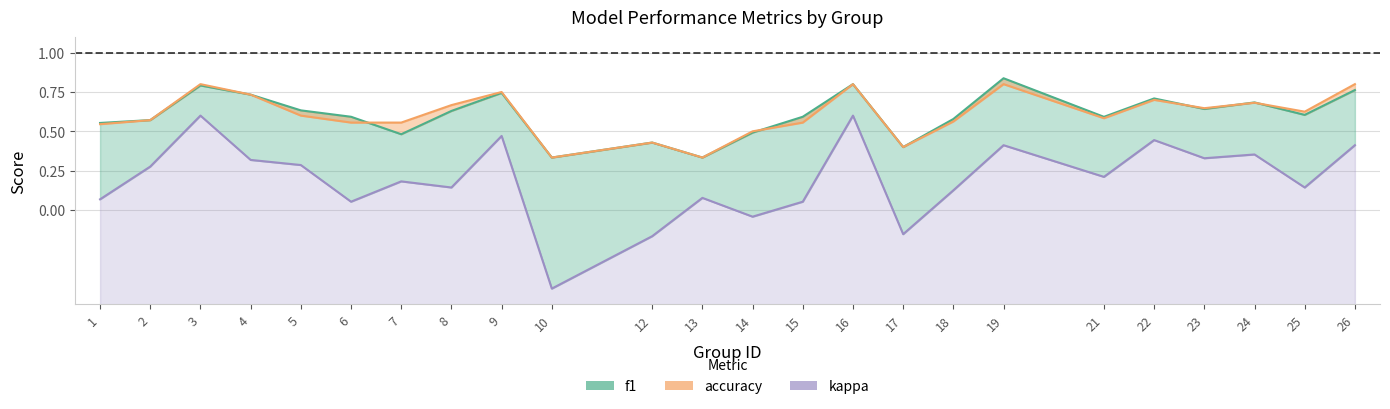

Reading right to left, transcribe all the data shown in this chart.

f1: 26=0.8	25=0.6	24=0.7	23=0.6	22=0.7	21=0.6	19=0.8	18=0.6	17=0.4	16=0.8	15=0.6	14=0.5	13=0.3	12=0.4	10=0.3	9=0.7	8=0.6	7=0.5	6=0.6	5=0.6	4=0.7	3=0.8	2=0.6	1=0.6
accuracy: 26=0.8	25=0.6	24=0.7	23=0.6	22=0.7	21=0.6	19=0.8	18=0.6	17=0.4	16=0.8	15=0.6	14=0.5	13=0.3	12=0.4	10=0.3	9=0.8	8=0.7	7=0.6	6=0.6	5=0.6	4=0.7	3=0.8	2=0.6	1=0.5
kappa: 26=0.4	25=0.1	24=0.4	23=0.3	22=0.4	21=0.2	19=0.4	18=0.1	17=-0.2	16=0.6	15=0.1	14=-0.0	13=0.1	12=-0.2	10=-0.5	9=0.5	8=0.1	7=0.2	6=0.1	5=0.3	4=0.3	3=0.6	2=0.3	1=0.1